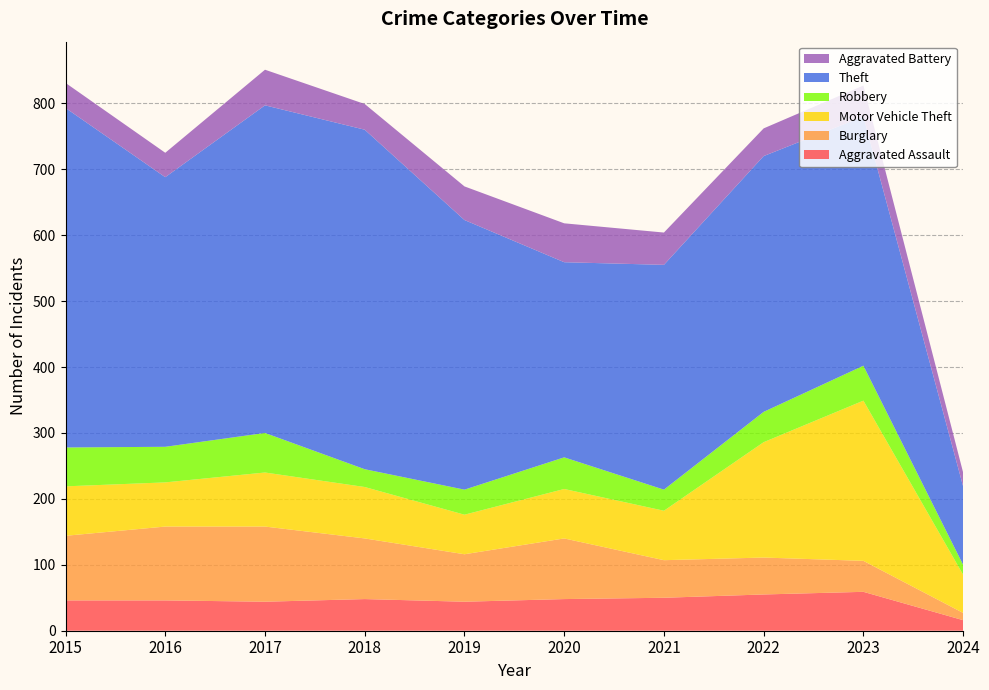

Reading left to right, list all the values displayed in this chart.

Aggravated Assault: 2015=46	2016=46	2017=44	2018=48	2019=44	2020=48	2021=50	2022=55	2023=59	2024=16
Burglary: 2015=98	2016=112	2017=114	2018=92	2019=72	2020=92	2021=57	2022=56	2023=47	2024=11
Motor Vehicle Theft: 2015=75	2016=67	2017=82	2018=78	2019=60	2020=75	2021=75	2022=175	2023=243	2024=58
Robbery: 2015=59	2016=54	2017=60	2018=27	2019=38	2020=48	2021=32	2022=46	2023=53	2024=15
Theft: 2015=515	2016=409	2017=497	2018=515	2019=409	2020=296	2021=341	2022=388	2023=378	2024=119
Aggravated Battery: 2015=38	2016=37	2017=54	2018=39	2019=51	2020=59	2021=49	2022=42	2023=47	2024=21